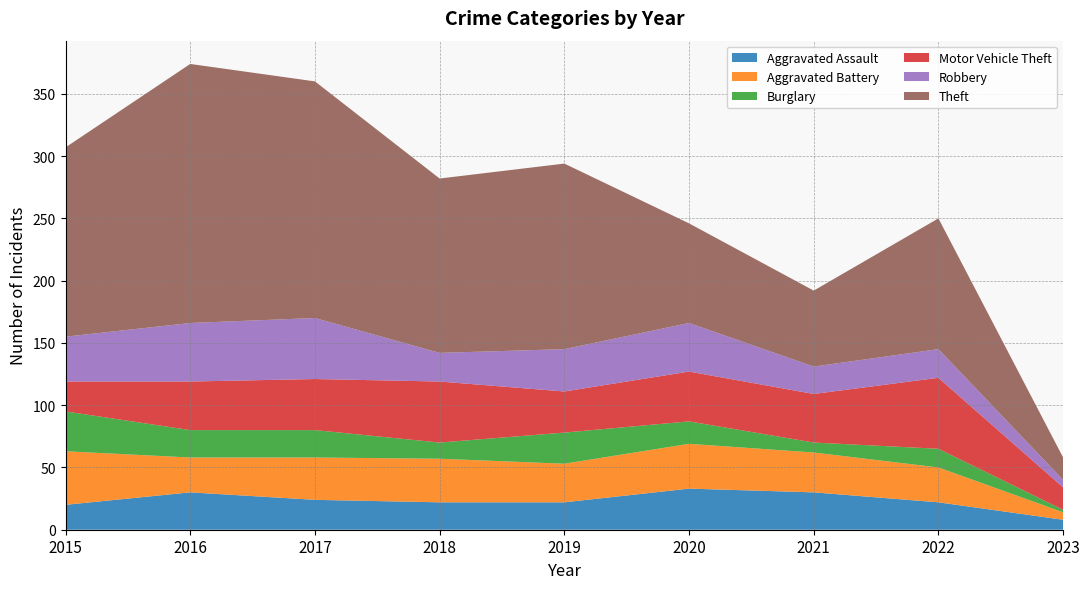

Reading left to right, extract all data points from this chart.

Aggravated Assault: 2015=20	2016=30	2017=24	2018=22	2019=22	2020=33	2021=30	2022=22	2023=8
Aggravated Battery: 2015=43	2016=28	2017=34	2018=35	2019=31	2020=36	2021=32	2022=28	2023=6
Burglary: 2015=32	2016=22	2017=22	2018=13	2019=25	2020=18	2021=8	2022=15	2023=2
Motor Vehicle Theft: 2015=24	2016=39	2017=41	2018=49	2019=33	2020=40	2021=39	2022=57	2023=18
Robbery: 2015=36	2016=47	2017=49	2018=23	2019=34	2020=39	2021=22	2022=23	2023=6
Theft: 2015=152	2016=208	2017=190	2018=140	2019=149	2020=80	2021=61	2022=105	2023=18